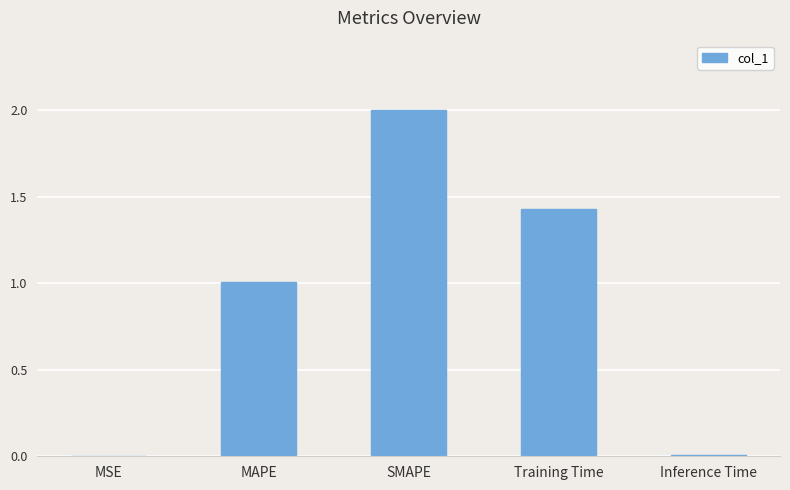

The value at MSE is 0.0. True or false?

True